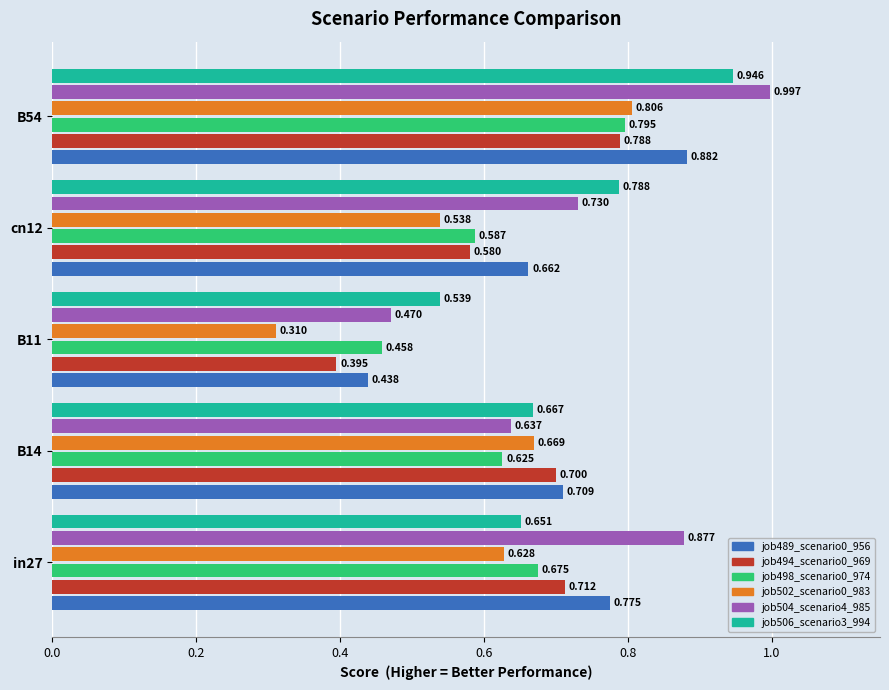

What is the sum of all job504_scenario4_985 values?

3.7